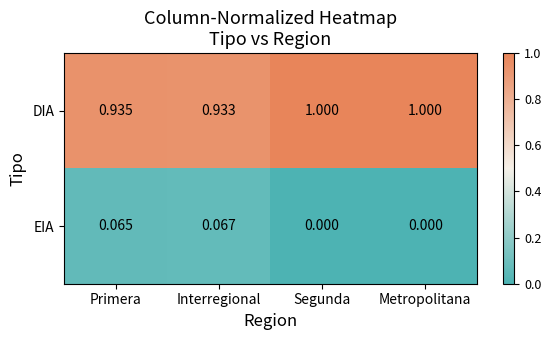

How many positive values does the EIA series have?

2